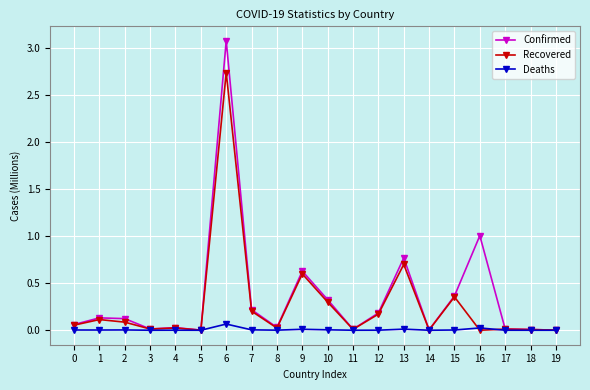

What is the maximum value shown in the chart?

3.1